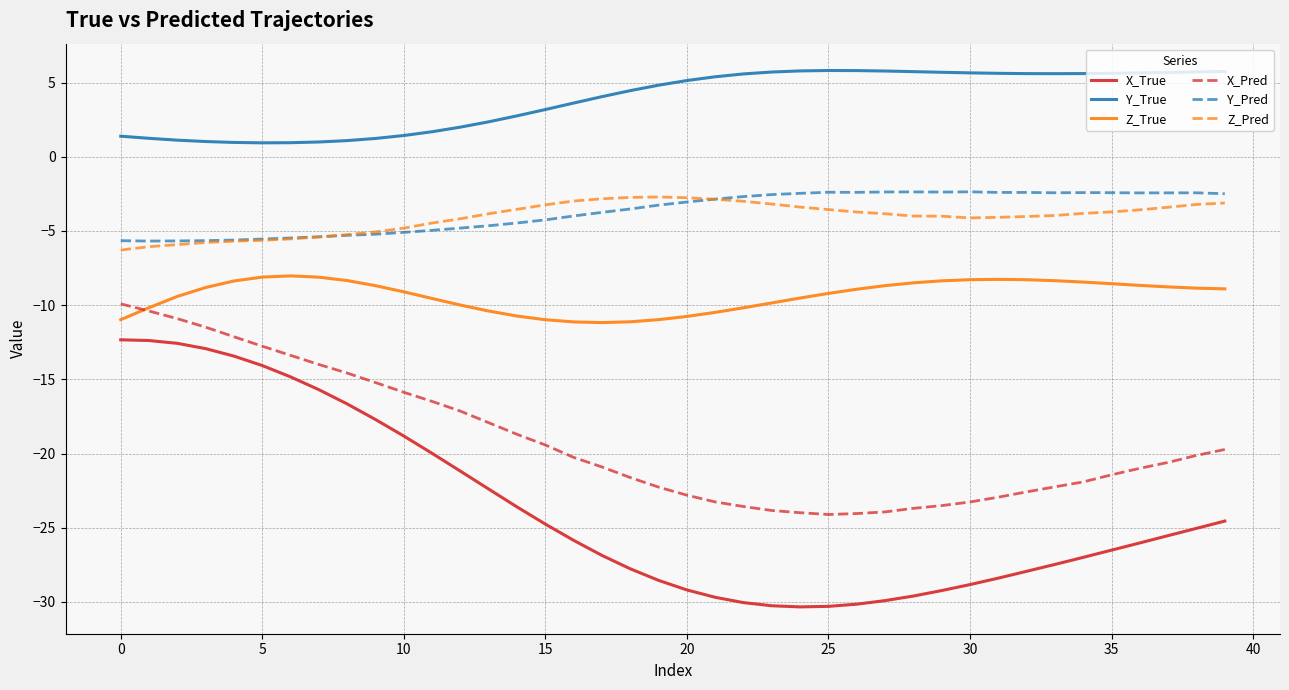

Which series has the largest range (max minus min)?

X_True